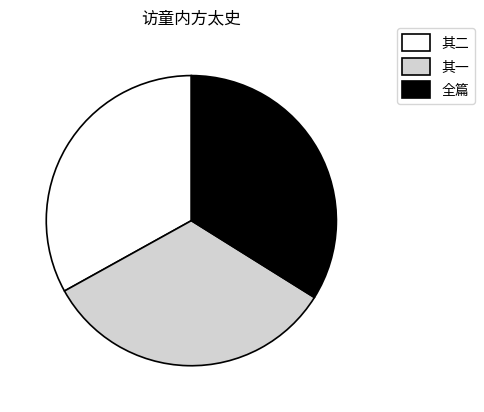

Does 其一 represent more than half of the total?

No